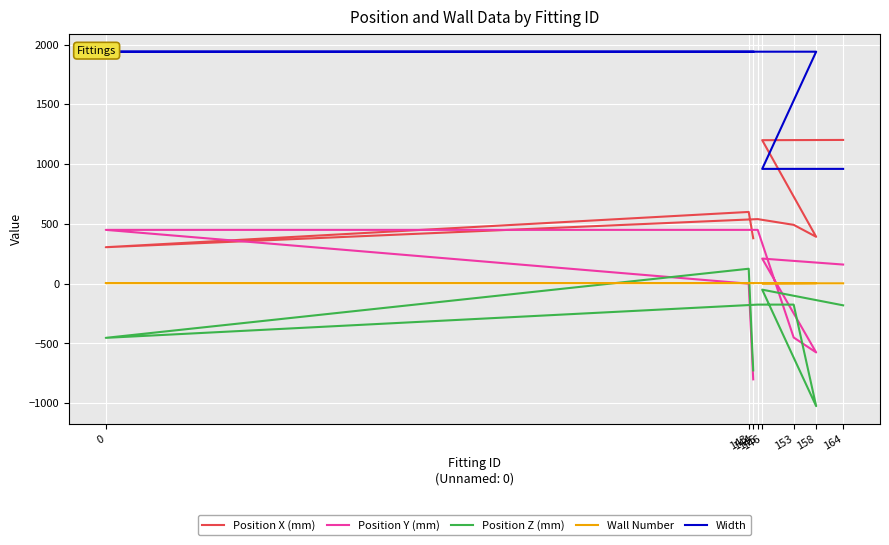

Count the number of categories in the chart.

8